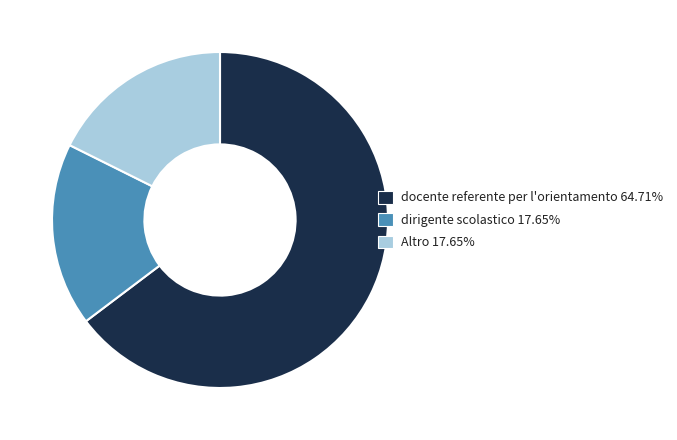

How many segments does this pie chart have?

3